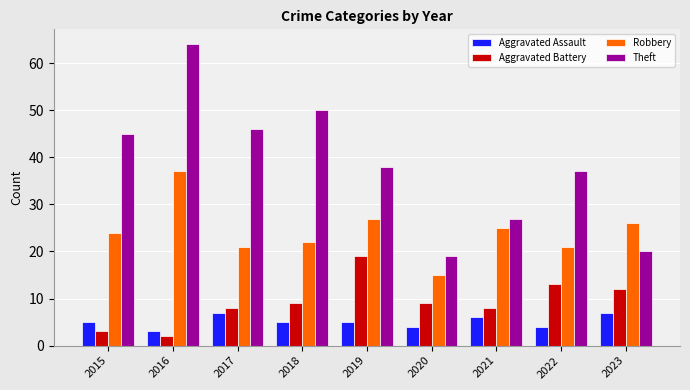

Which series changed the most between 2015 and 2020?

Theft